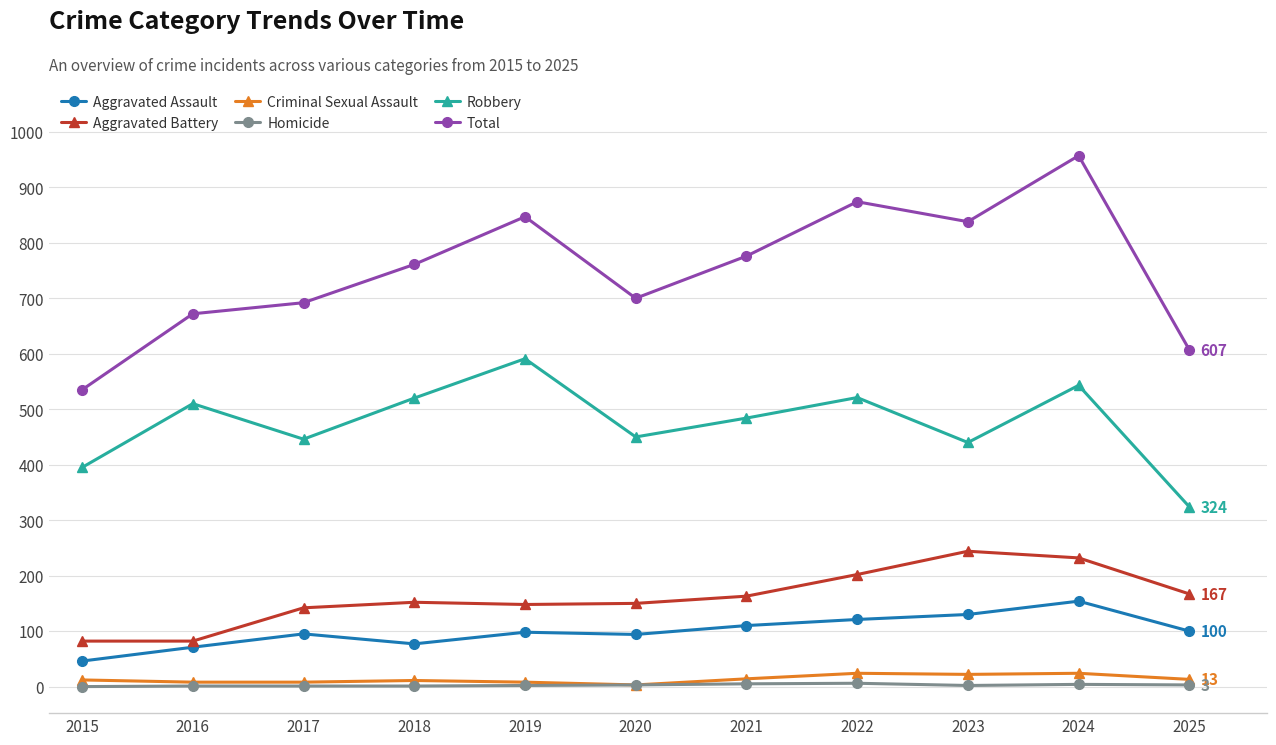

What is the difference between the highest and lowest values at 2021?

771